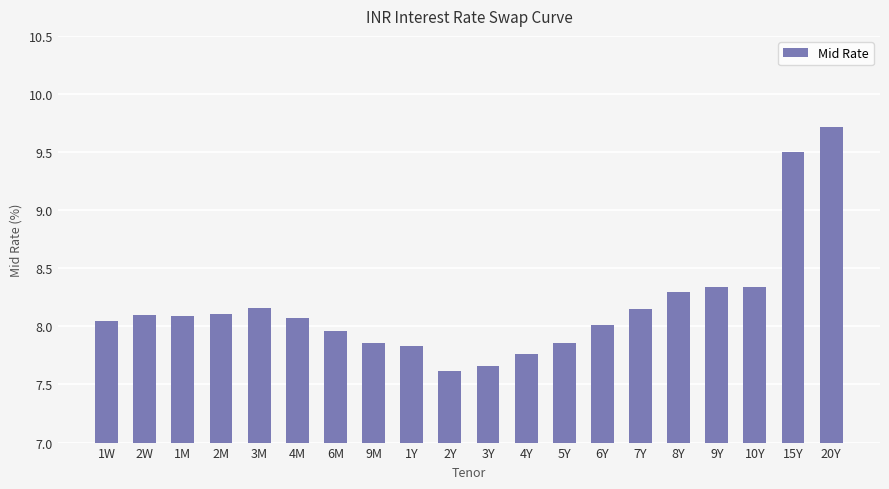

Is it true that the value at 4M is 8.1?

True